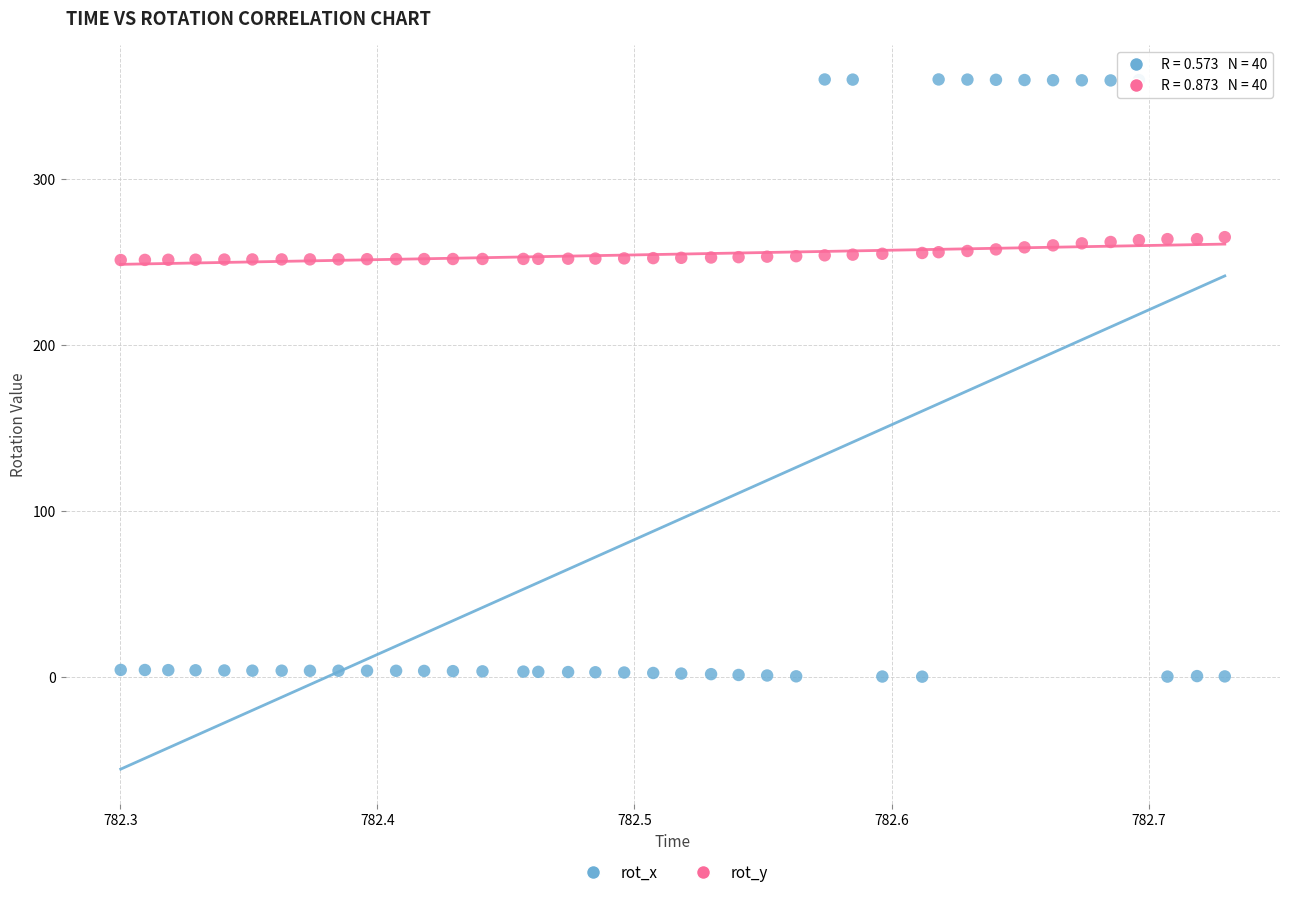

Across all data points, what is the range of Y values (max minus min)?

360.0